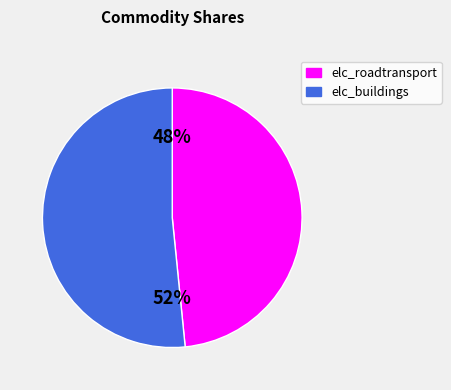

Is it true that elc_roadtransport is 62% of the pie?

False